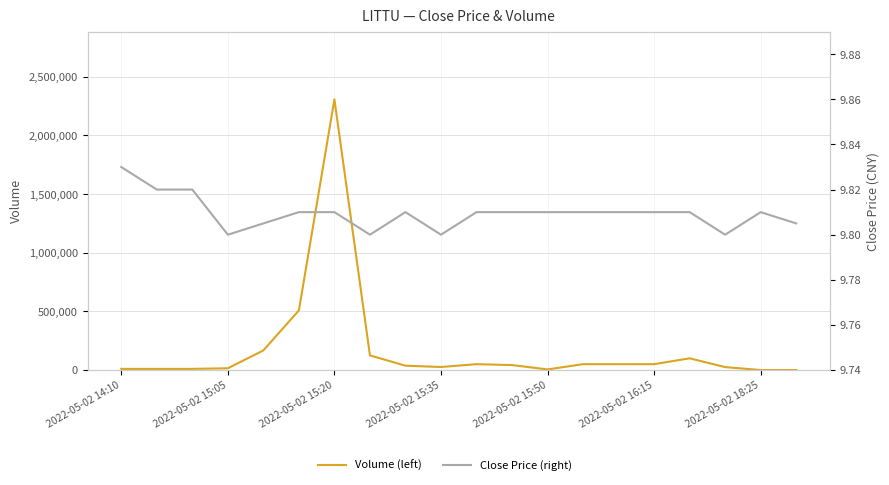

Is this an area chart (filled region under the line)?

No